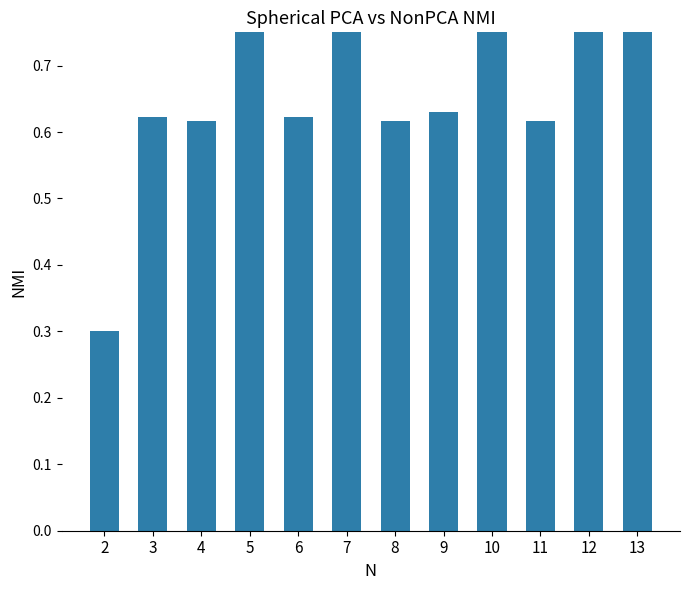

Reading left to right, transcribe all the data shown in this chart.

2=0.3	3=0.6	4=0.6	5=0.8	6=0.6	7=0.8	8=0.6	9=0.6	10=0.8	11=0.6	12=0.9	13=0.8